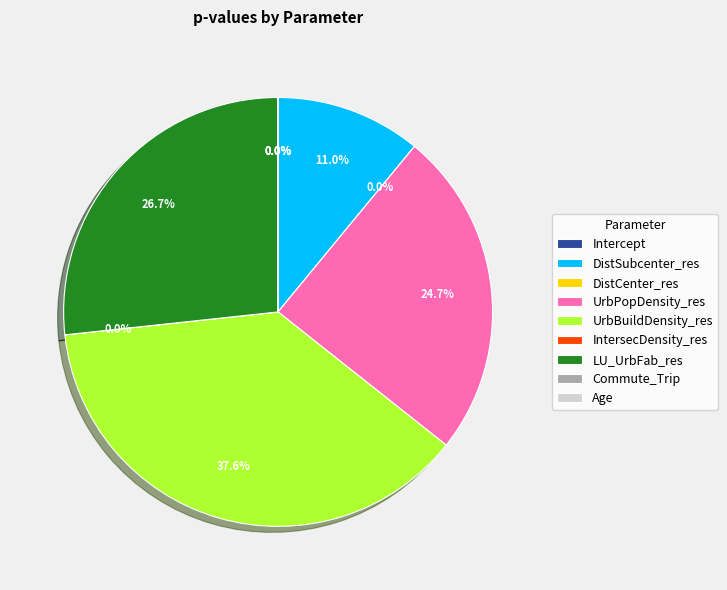

Which slice is the smallest?

Commute_Trip